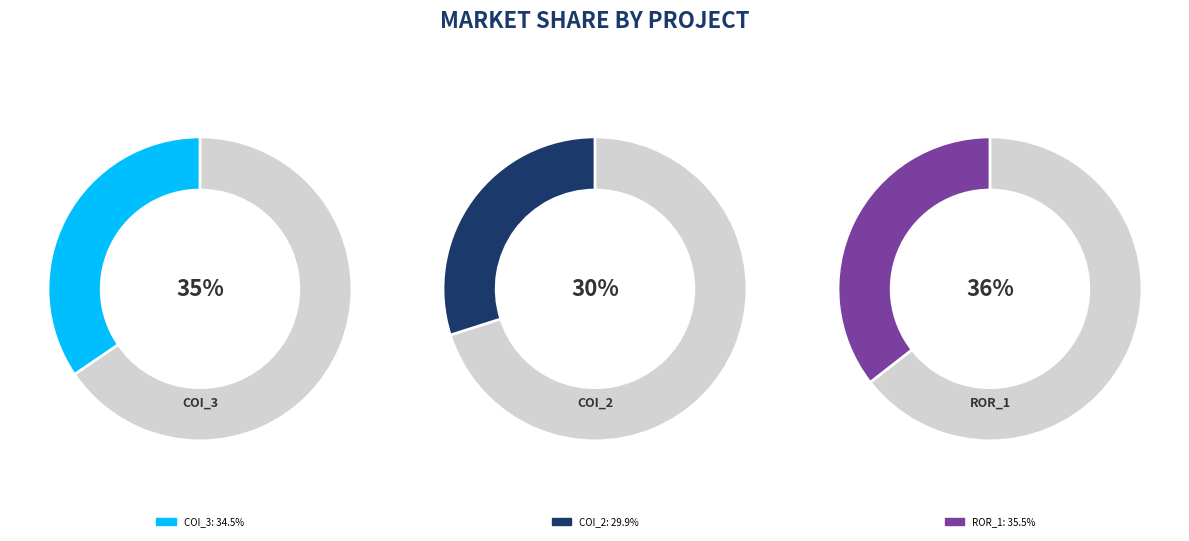

Is there any slice that represents more than half of the pie?

No